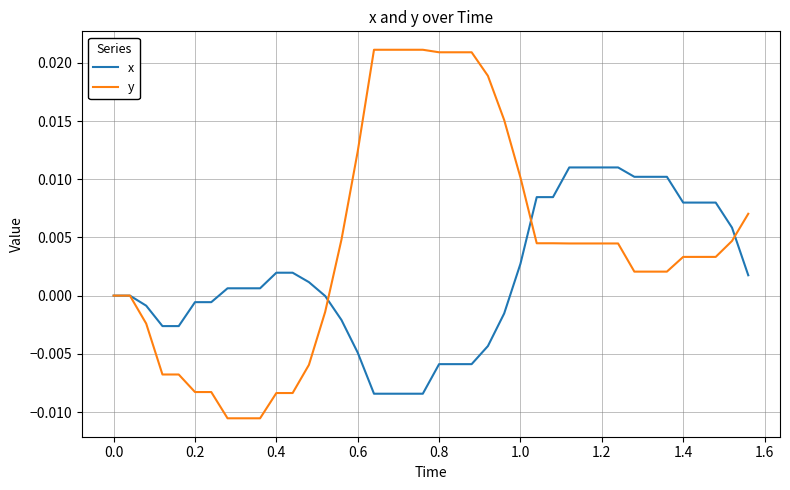

Rank the series by their average value, from lowest to highest.

x, y